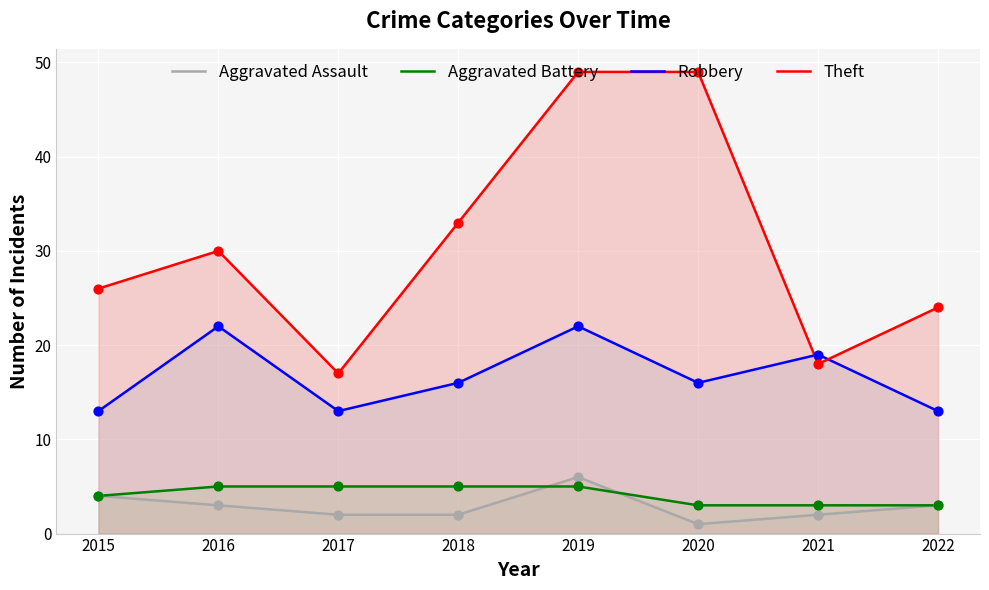

What are all the series names shown in the legend?

Aggravated Assault, Aggravated Battery, Robbery, Theft